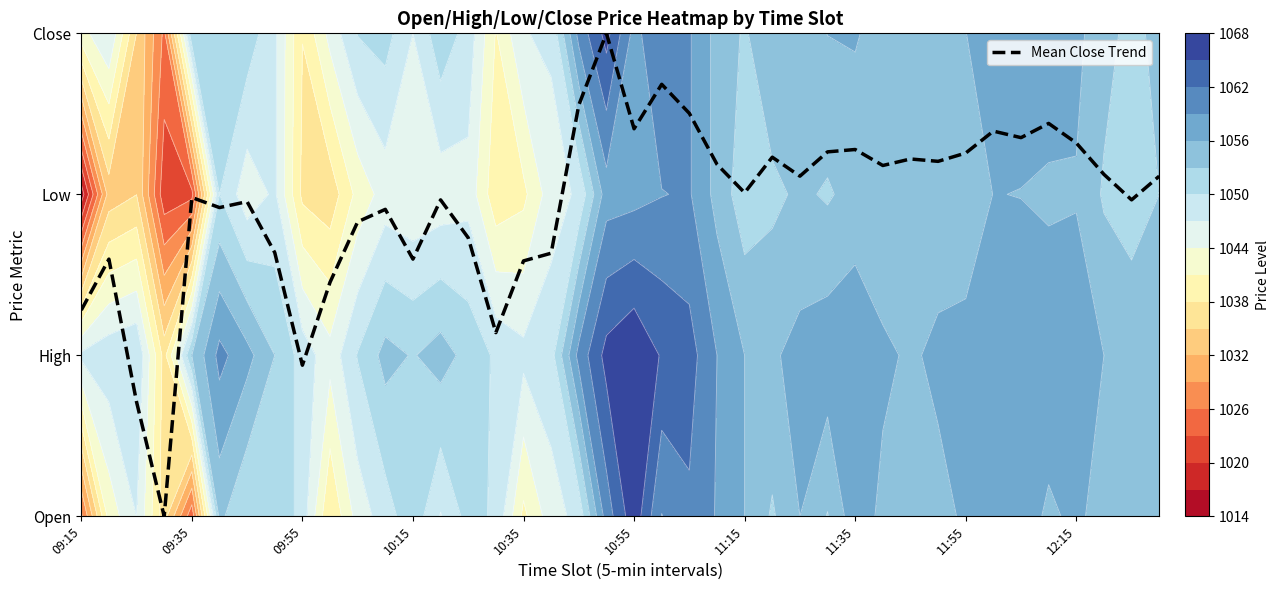

Which category has the highest value across all series?

19